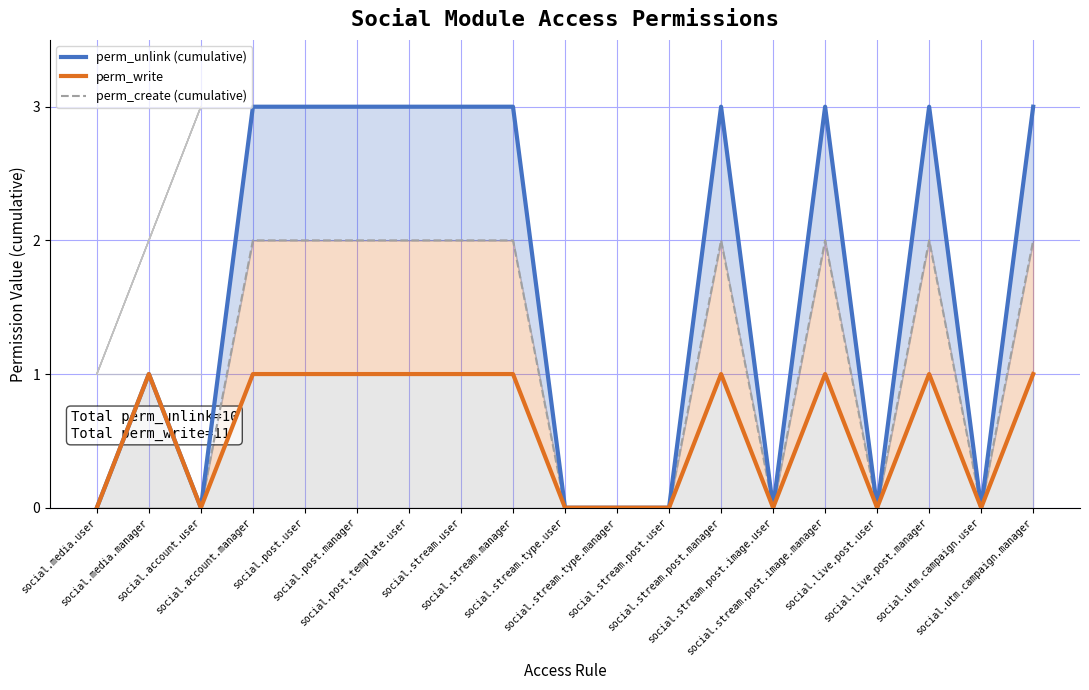

How many interior local valleys does the perm_create (cumulative) series have?

4